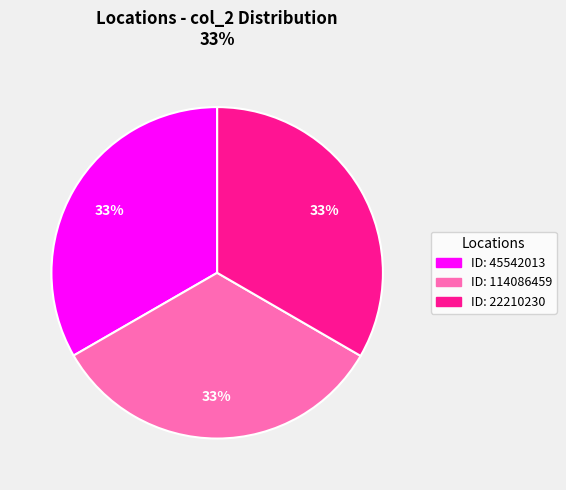

To the nearest percent, what percentage of the pie is ID: 114086459?

33%